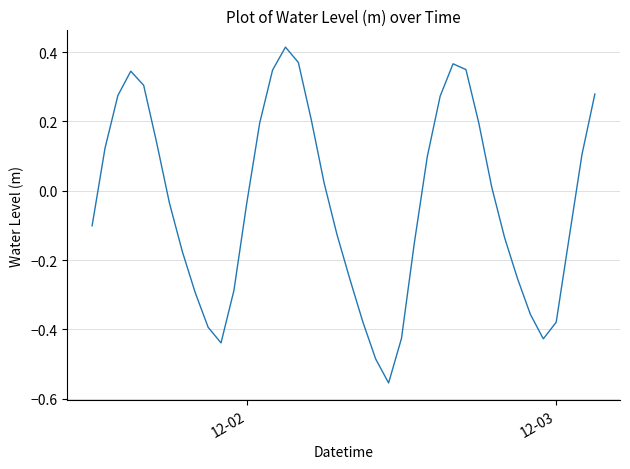

How many positive values are there?

19